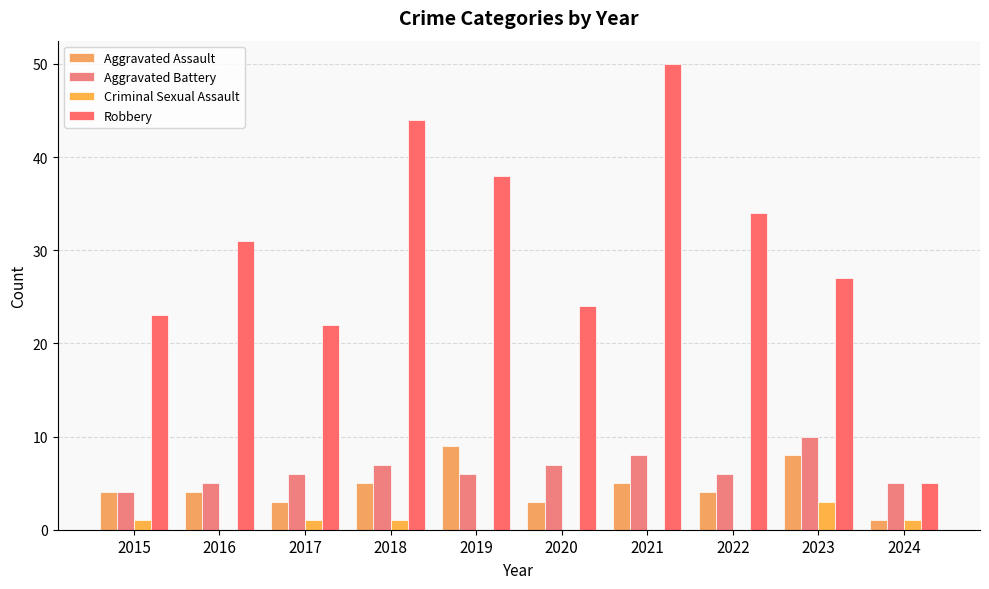

At which category is the sum across all series the highest?

2021